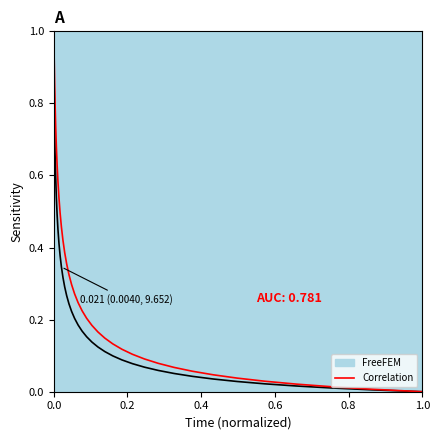

What is the greatest value displayed?

1.0